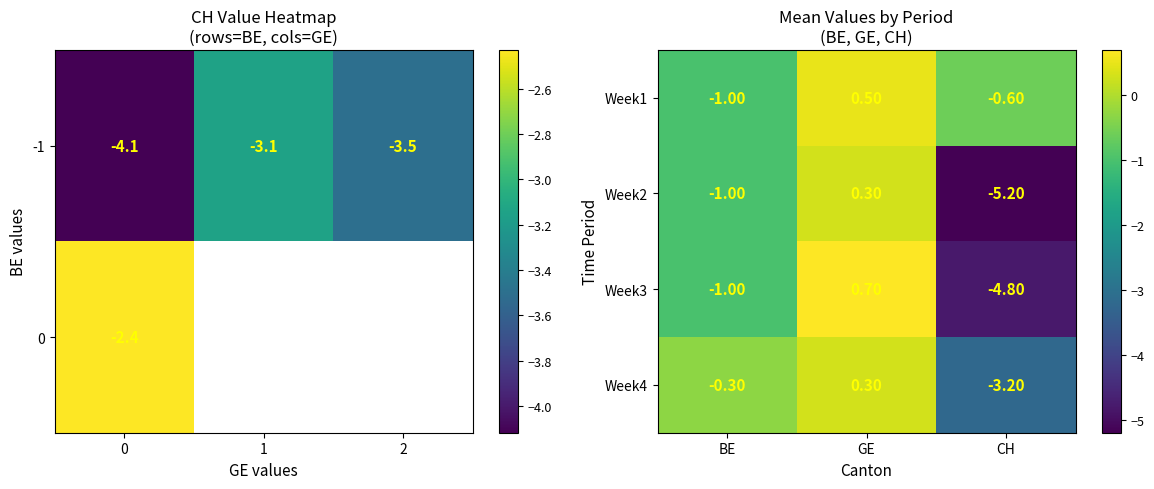

Which category has the lowest value in the Week3 series?

CH